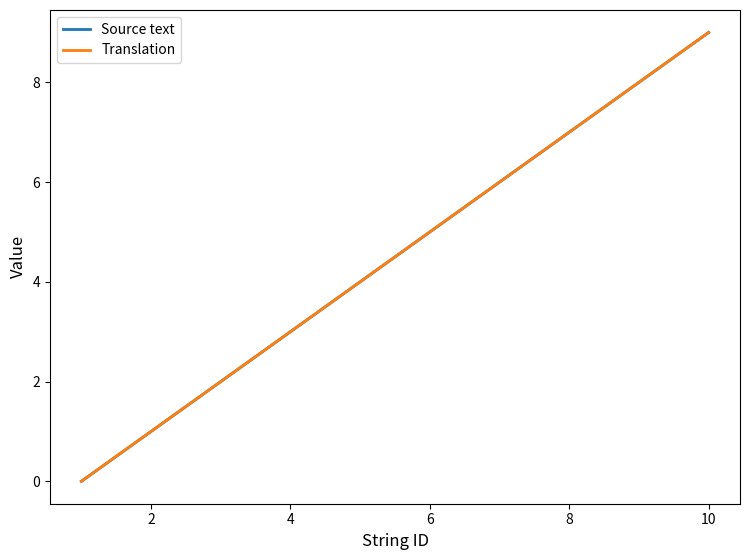

True or false: Source text and Translation cross at least once.

False